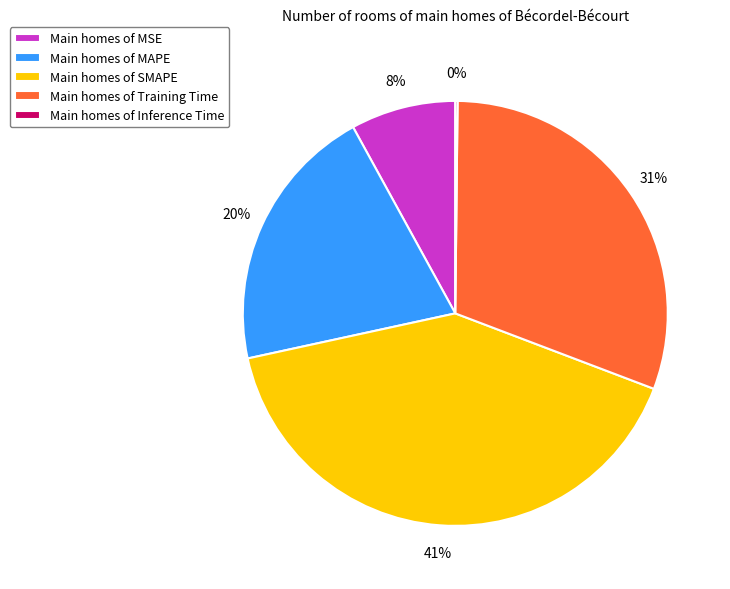

Is there a majority slice in this chart?

No